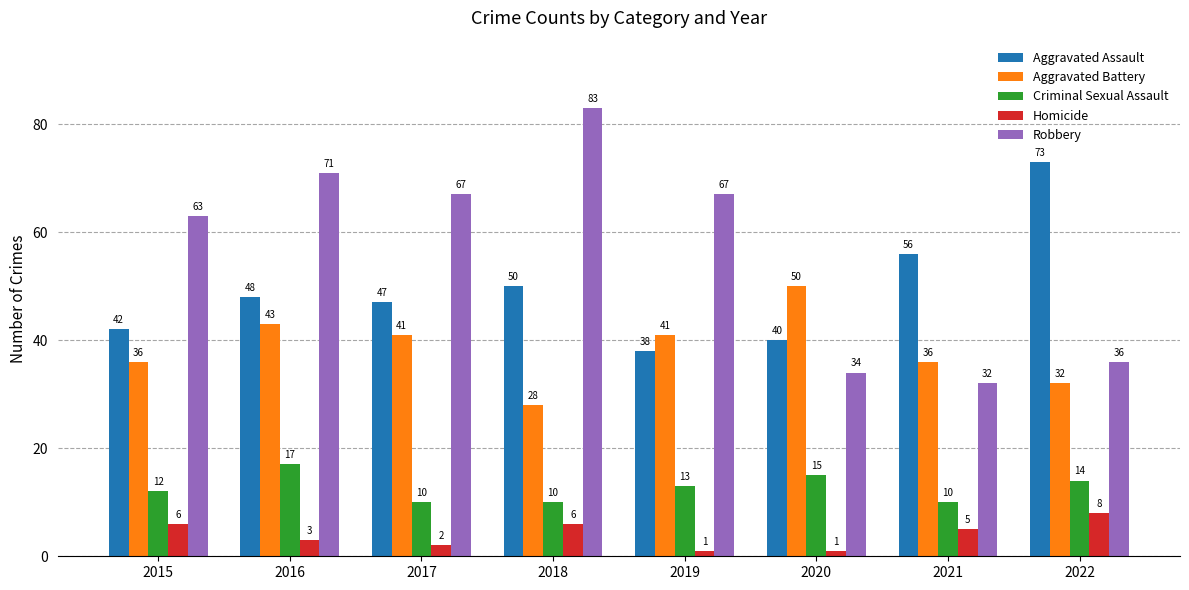

Where is Aggravated Assault nearest to the value 55?

2021